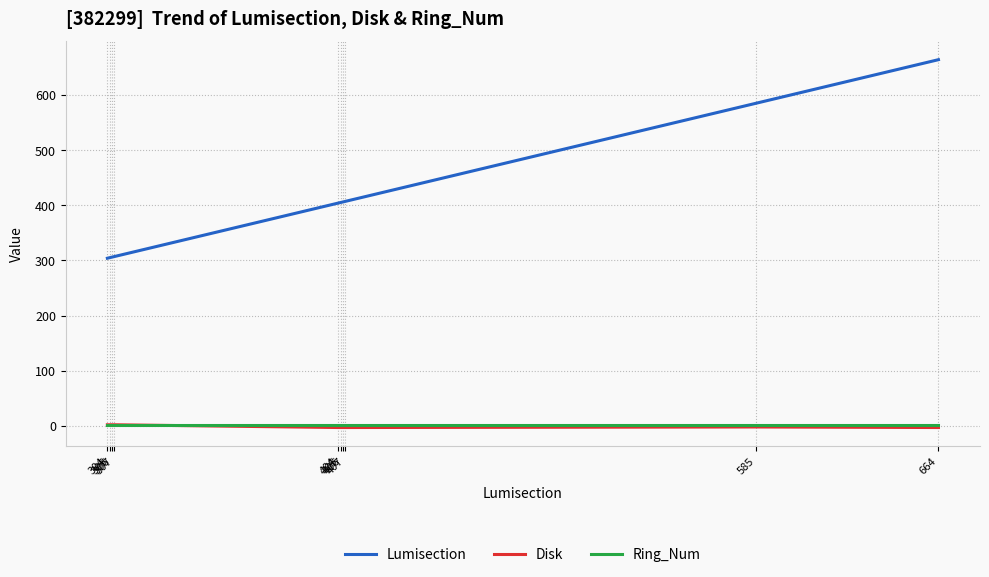

Which series has the largest total across all categories?

Lumisection